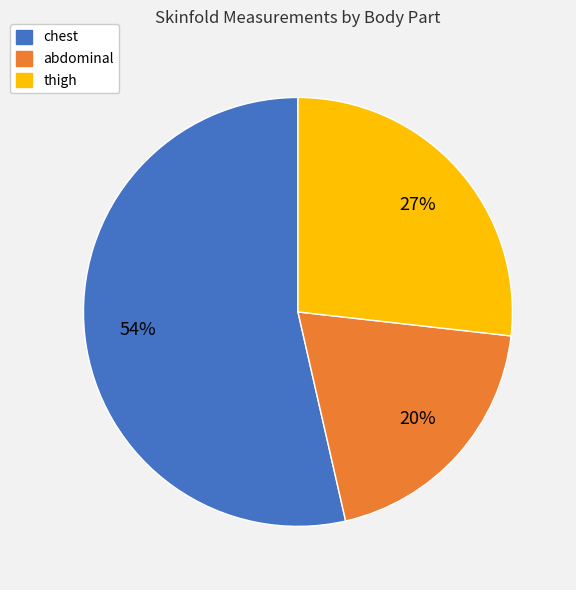

Rank the categories by value from highest to lowest.

chest, thigh, abdominal